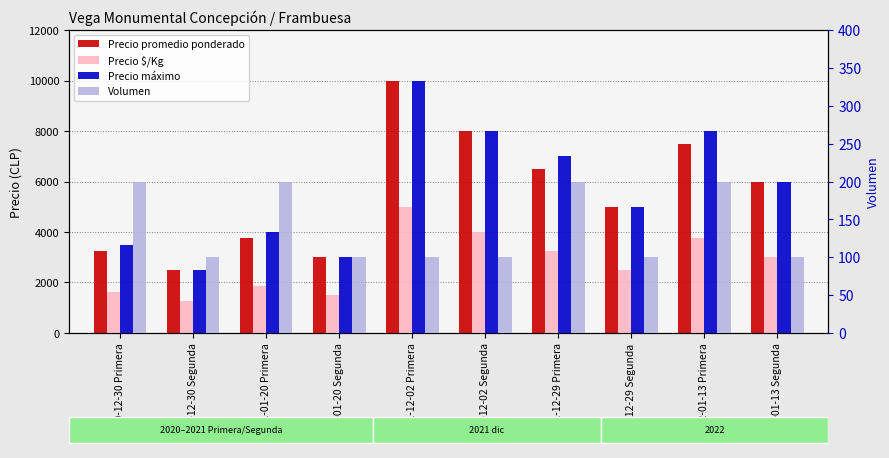

What is the difference between the highest and lowest values at 2021-12-29 Primera?

6800